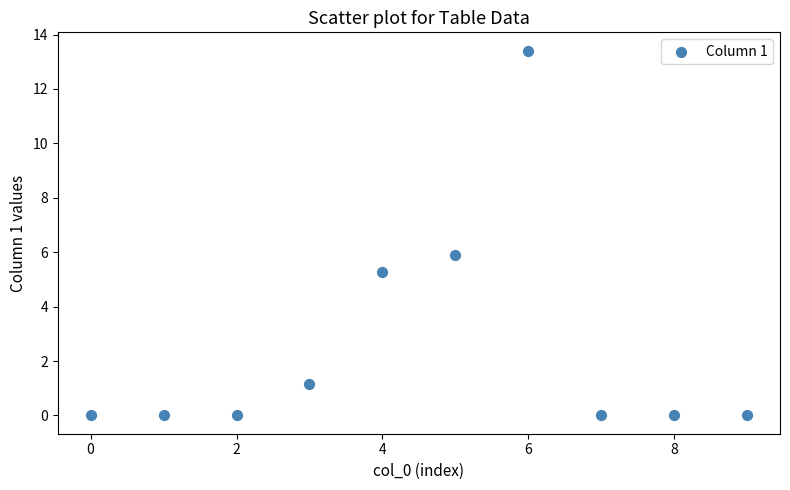

What is the average Y value?

2.6